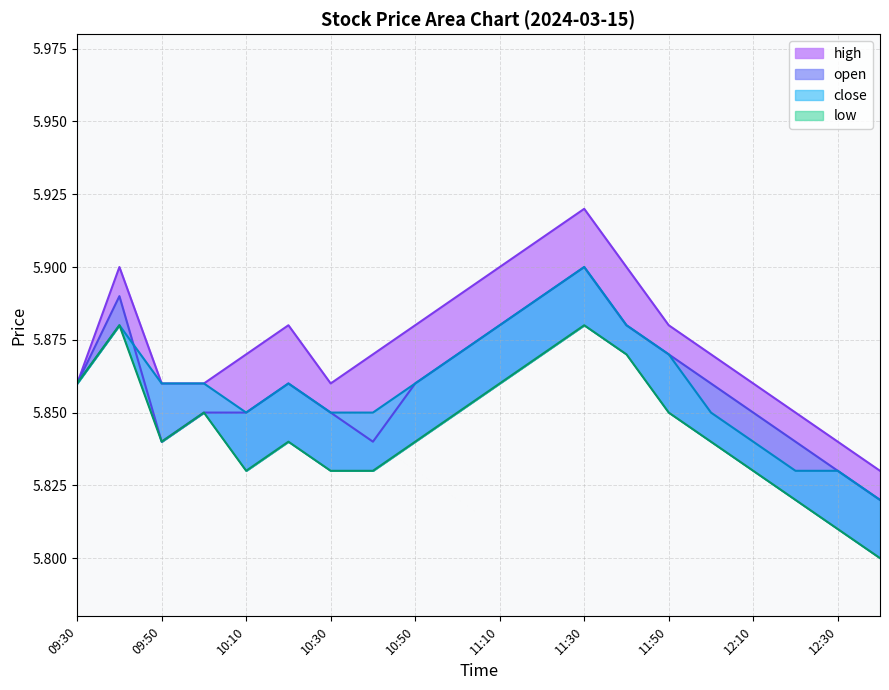

What is the sum of the close values at 10:20 and 10:00?

11.7